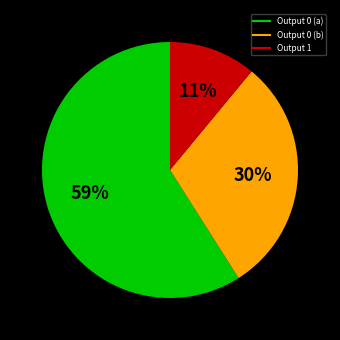

To the nearest percent, what is the difference between the largest and smallest slice percentages?

48%